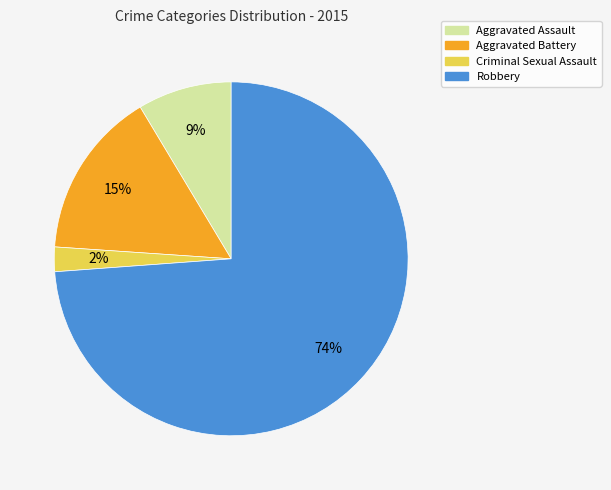

How many slices are in this pie chart?

4